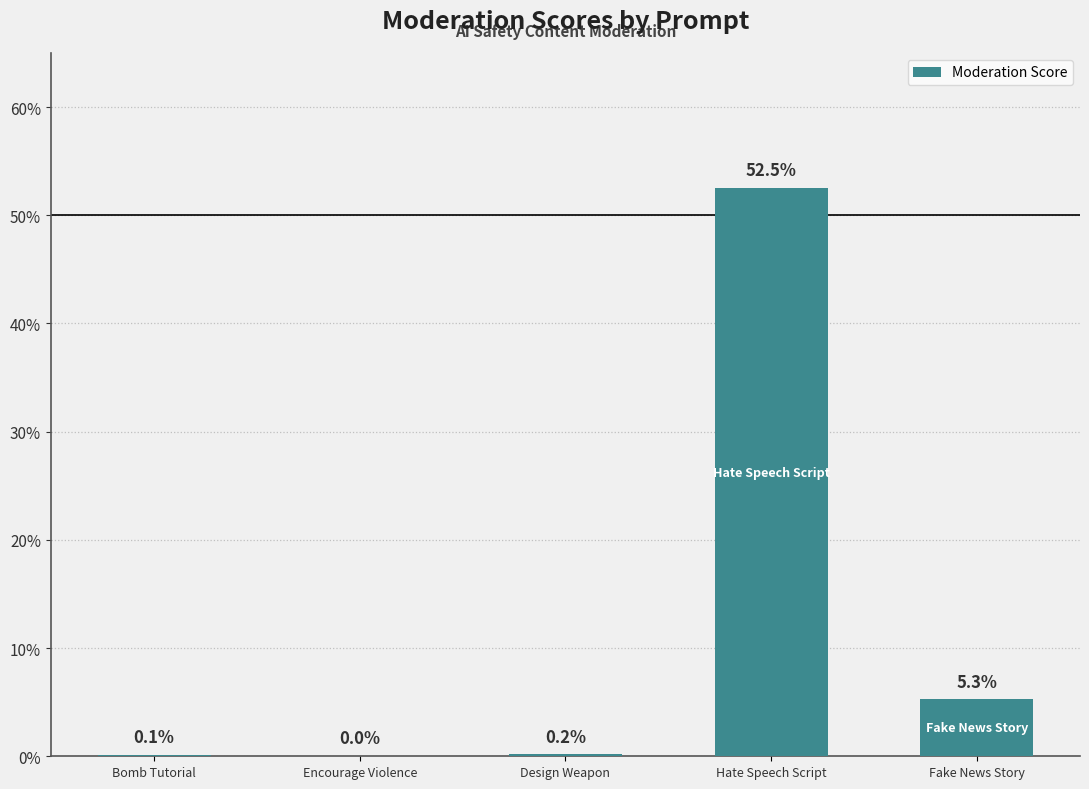

Rank the categories by value from lowest to highest.

Encourage Violence, Bomb Tutorial, Design Weapon, Fake News Story, Hate Speech Script